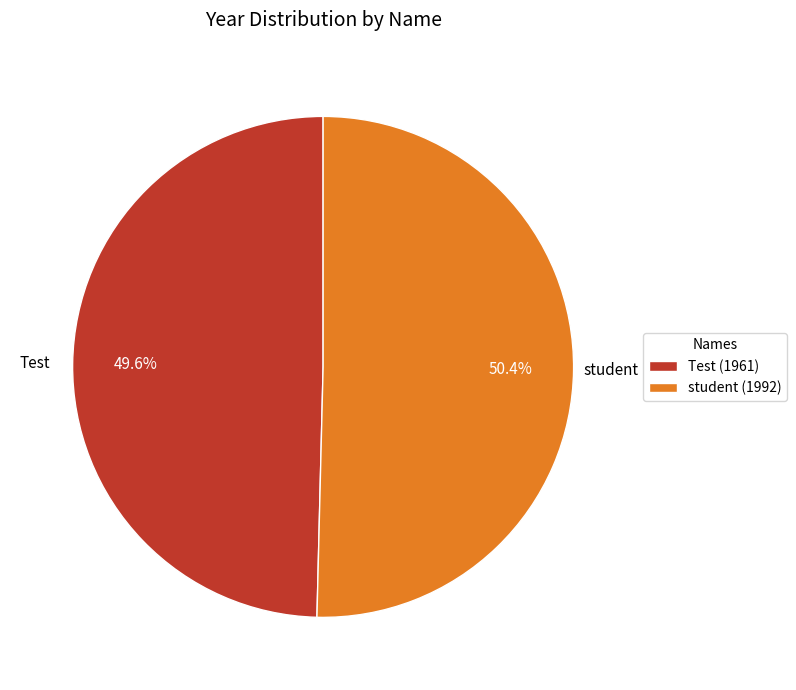

Is there a majority slice in this chart?

Yes